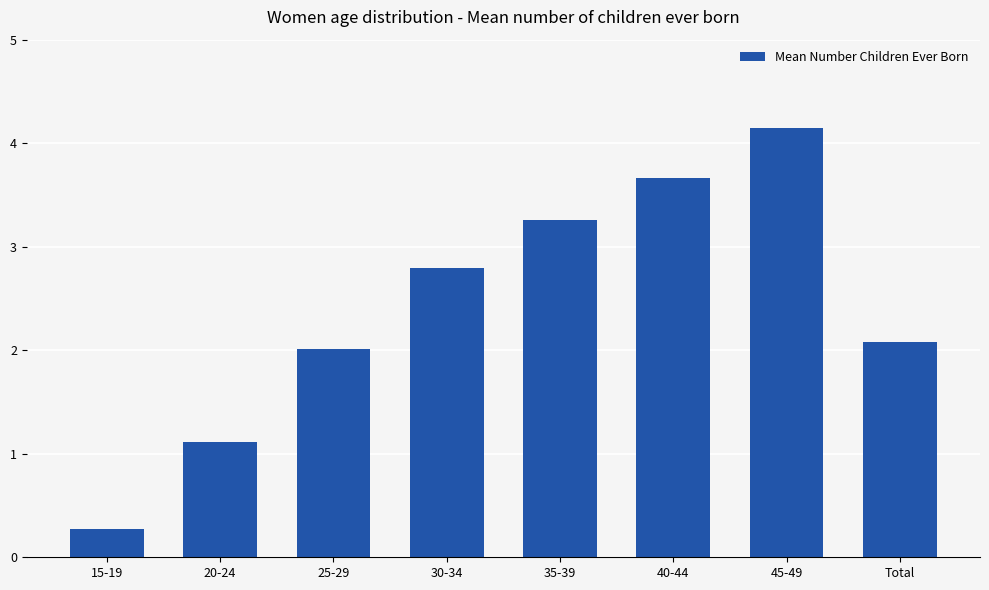

Are the bars grouped side by side (vs. stacked)?

No